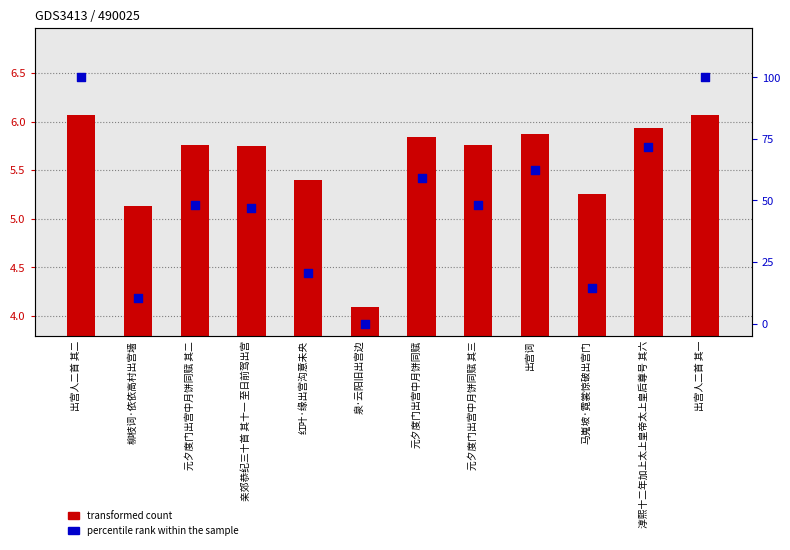

What is the total value across all series at 元夕度门出宫中月饼同赋 其二?

54.0